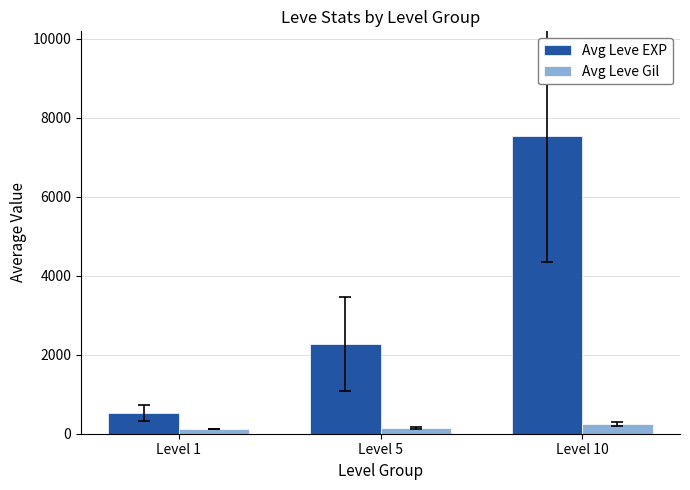

What is the average value of the Avg Leve EXP series?

3447